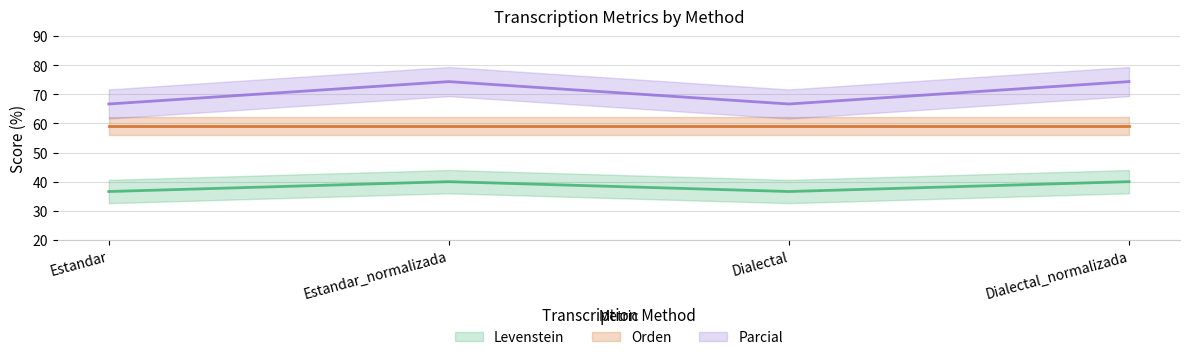

Is the value of Levenstein at Dialectal_normalizada greater than the value of Parcial at Dialectal_normalizada?

No